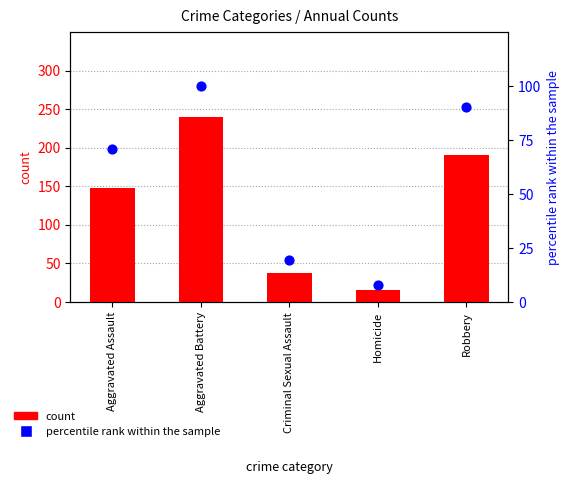

Which series contains the highest Y value?

count